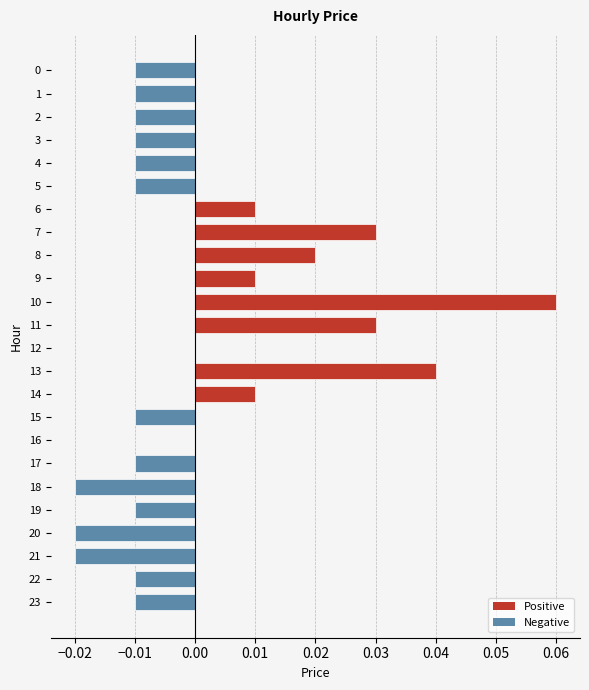

At which category does the chart reach its peak across all series?

10